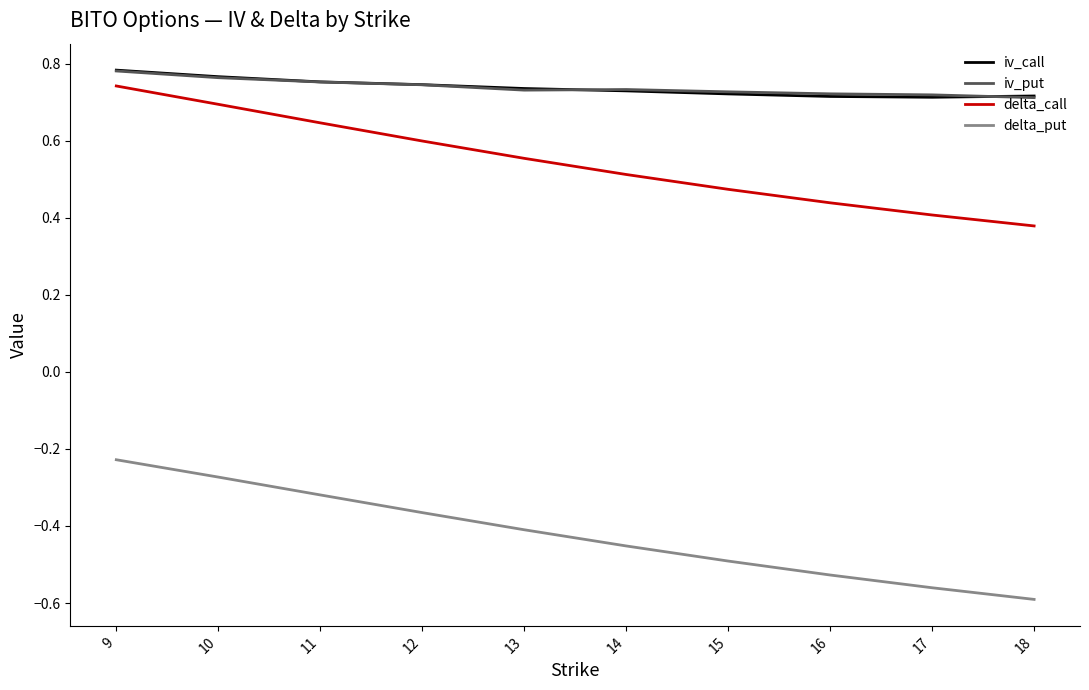

What is the spread (max minus min) of values at 13?

1.1